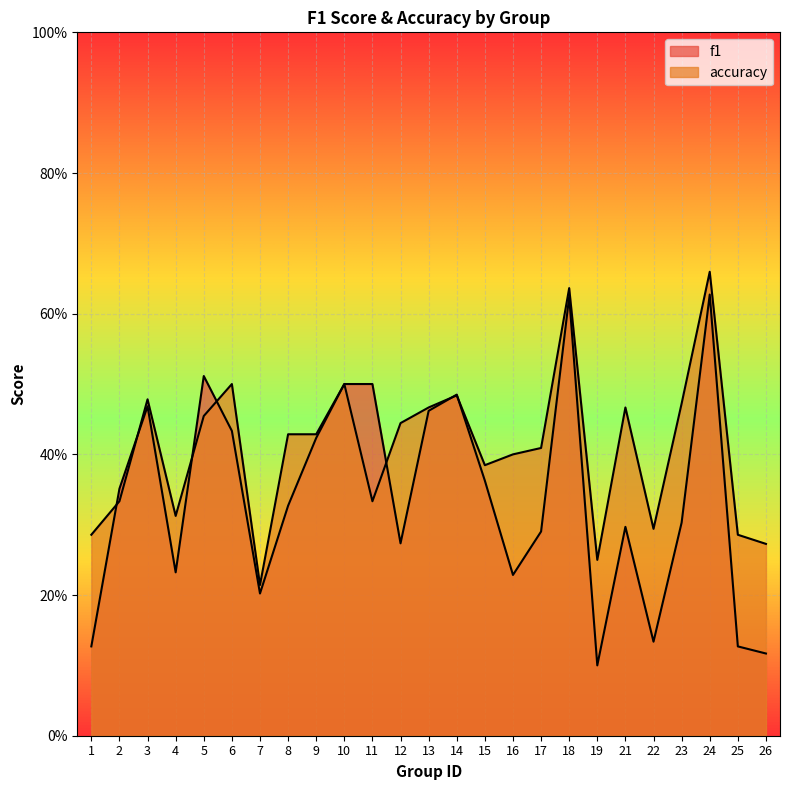

Where is the first local maximum for accuracy?

3